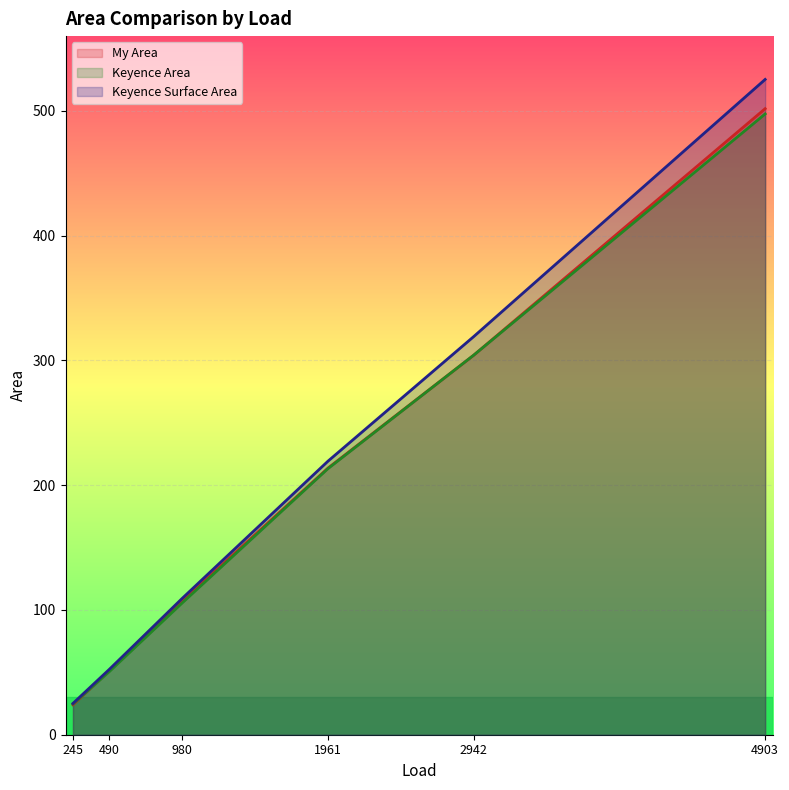

Is it true that Keyence Area equals 125.8 at 1961?

False